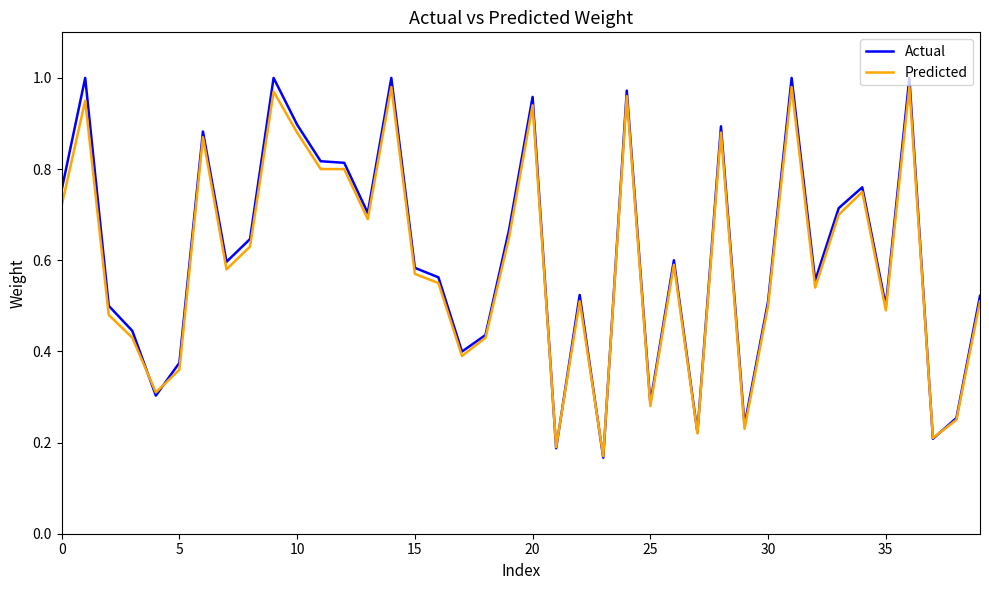

What are all the series names shown in the legend?

Actual, Predicted